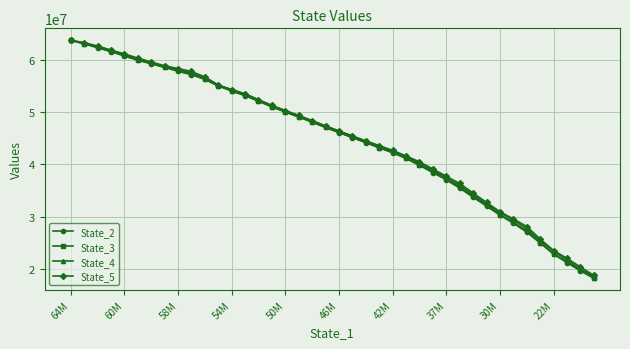

What is the lowest value of the State_3 series?

18432175.7